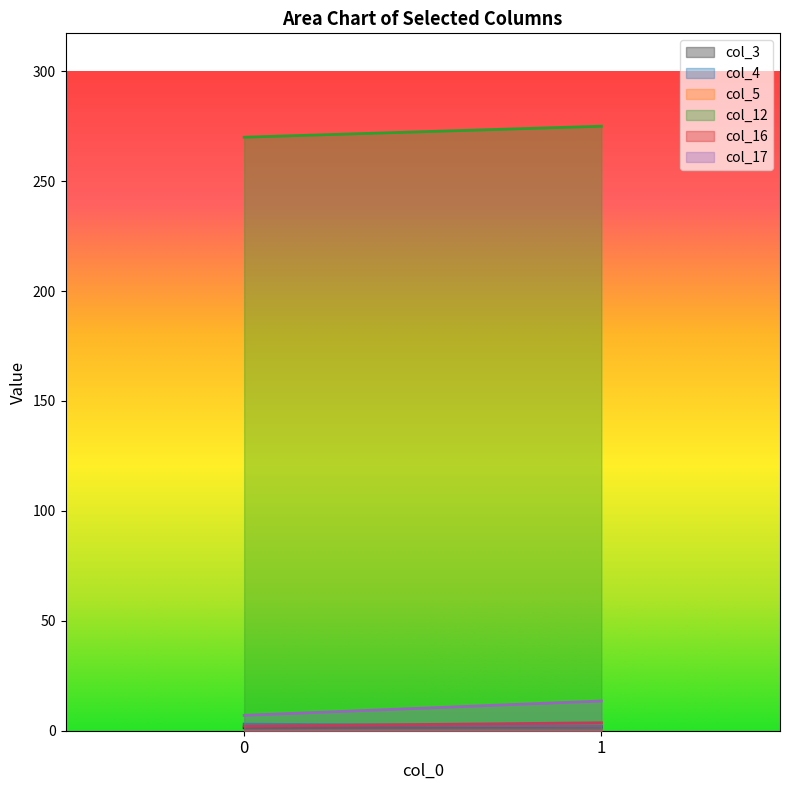

Reading left to right, what are all the values shown in this chart?

col_3: 1.3	1.7
col_4: 3.0	2.1
col_5: 0.0	0.0
col_12: 270.0	275.0
col_16: 2.1	3.6
col_17: 7.0	13.5